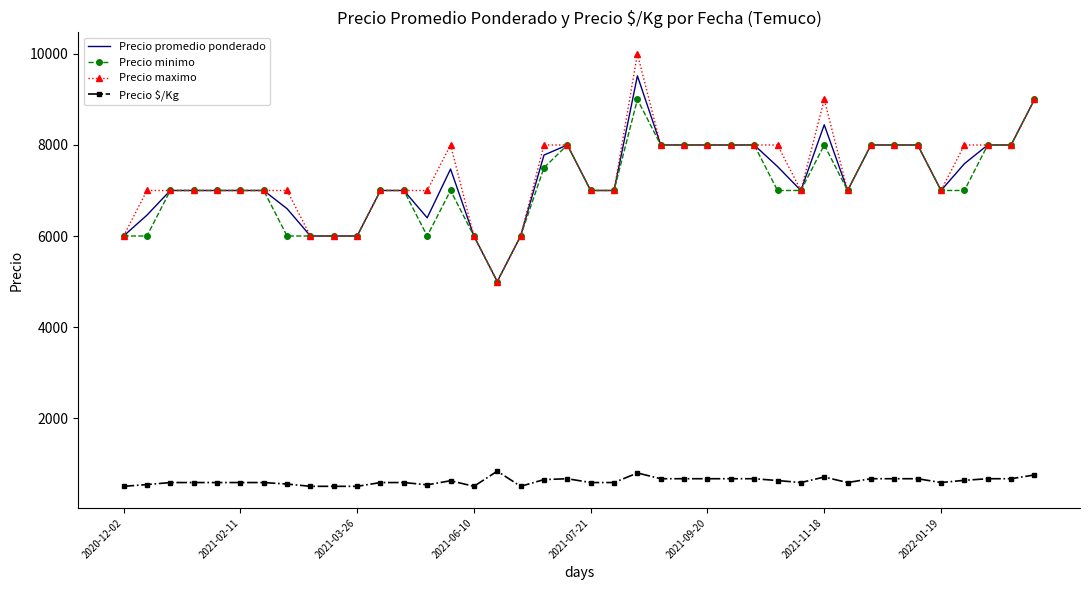

List the series in order of their peak value, highest first.

Precio maximo, Precio promedio ponderado, Precio minimo, Precio $/Kg